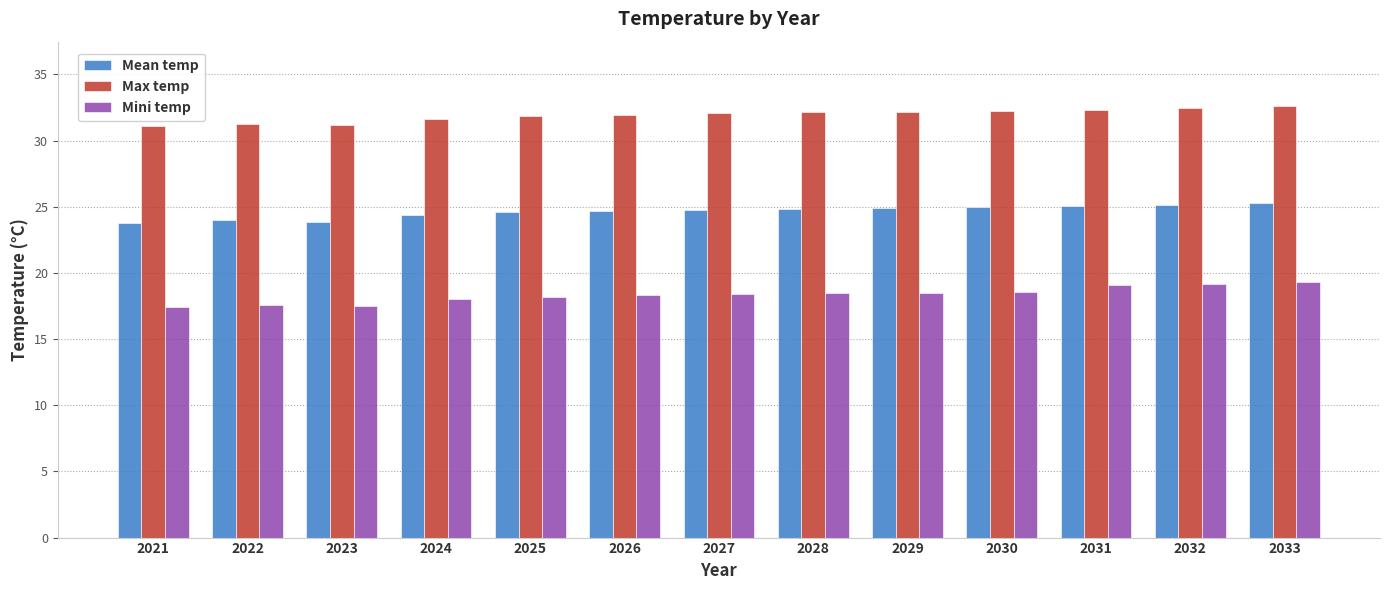

What is the maximum value for Mean temp?

25.3